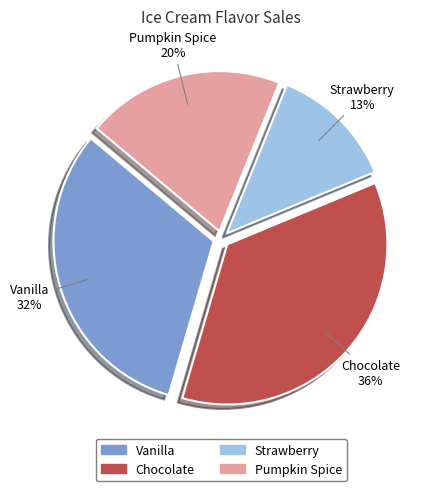

Between Strawberry and Pumpkin Spice, which is larger?

Pumpkin Spice